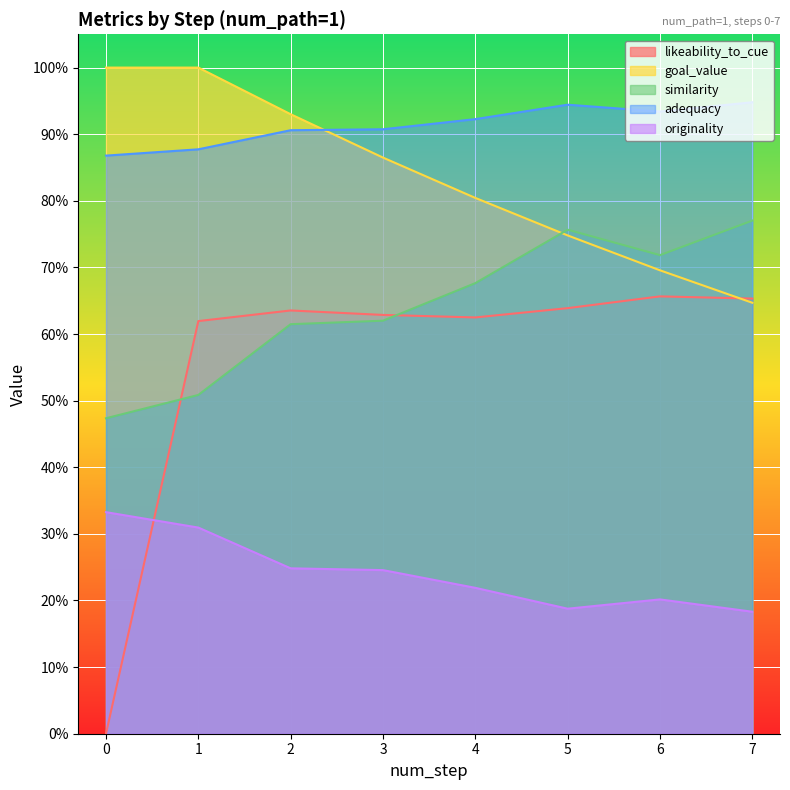

What is the value of the goal_value point at the 8th from the left?

0.6